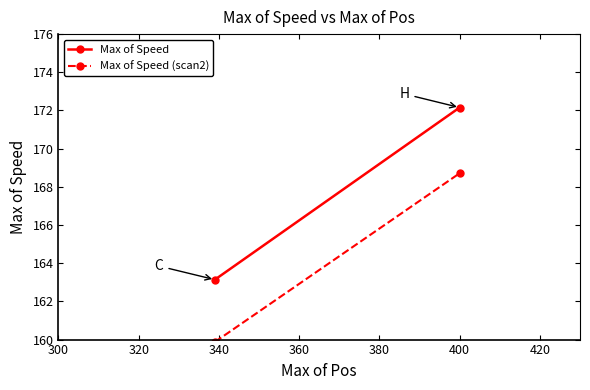

How many lines are shown in the chart?

2